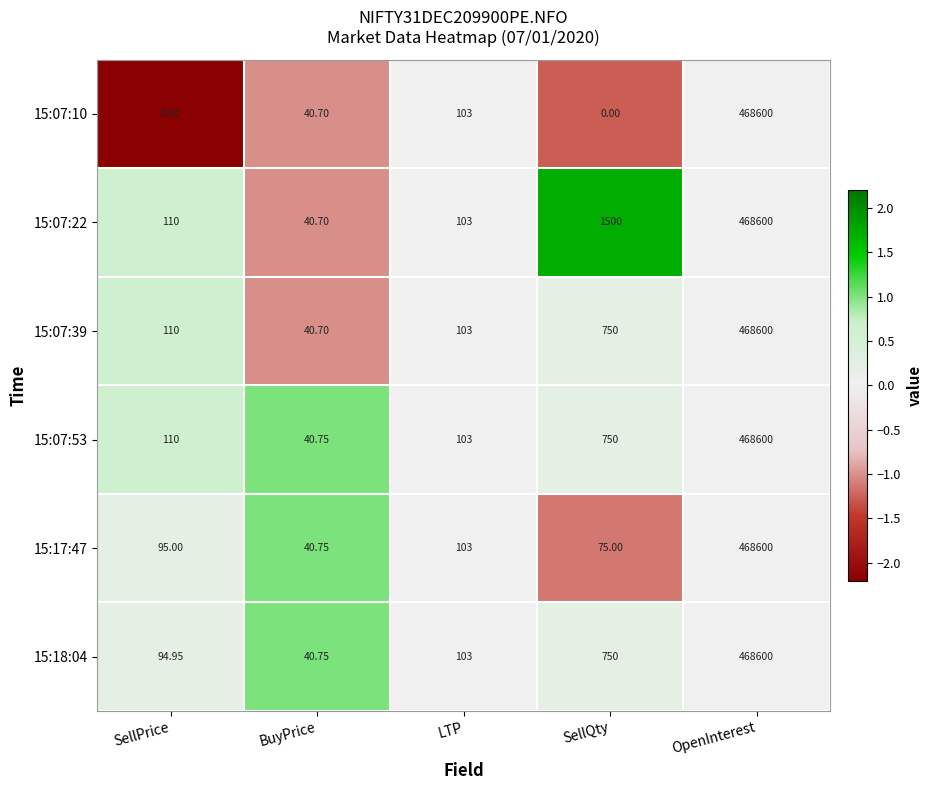

Which series has the widest spread of values?

15:07:10